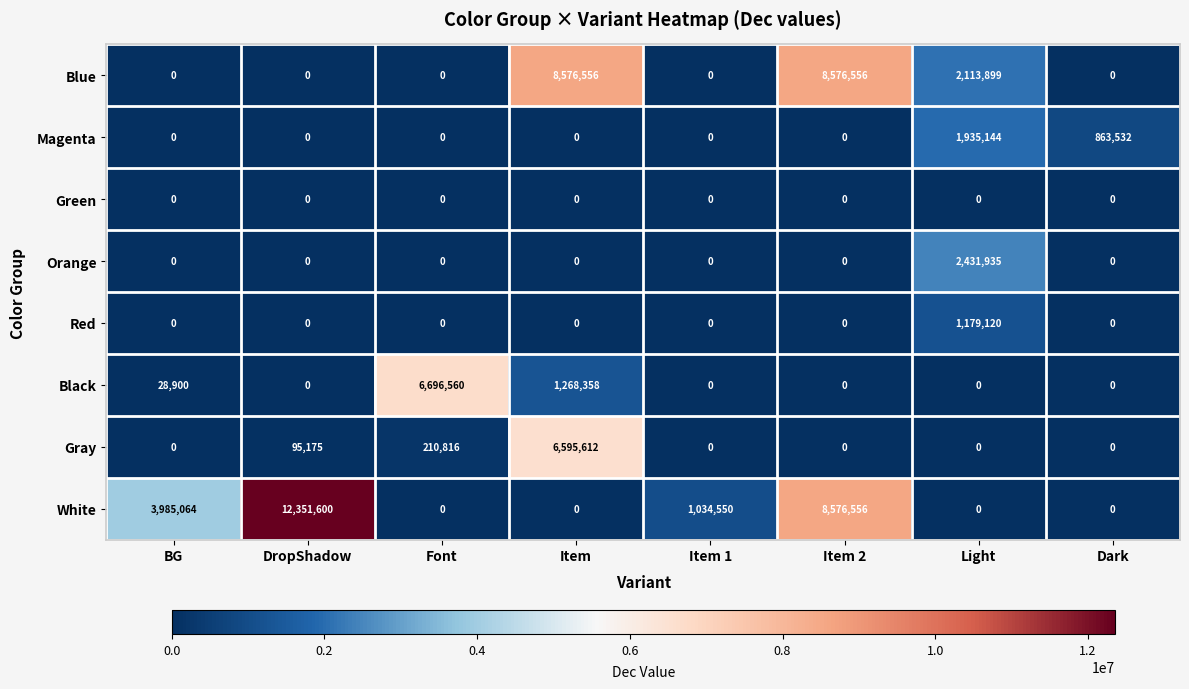

At which category is the sum across all series the highest?

Item 2